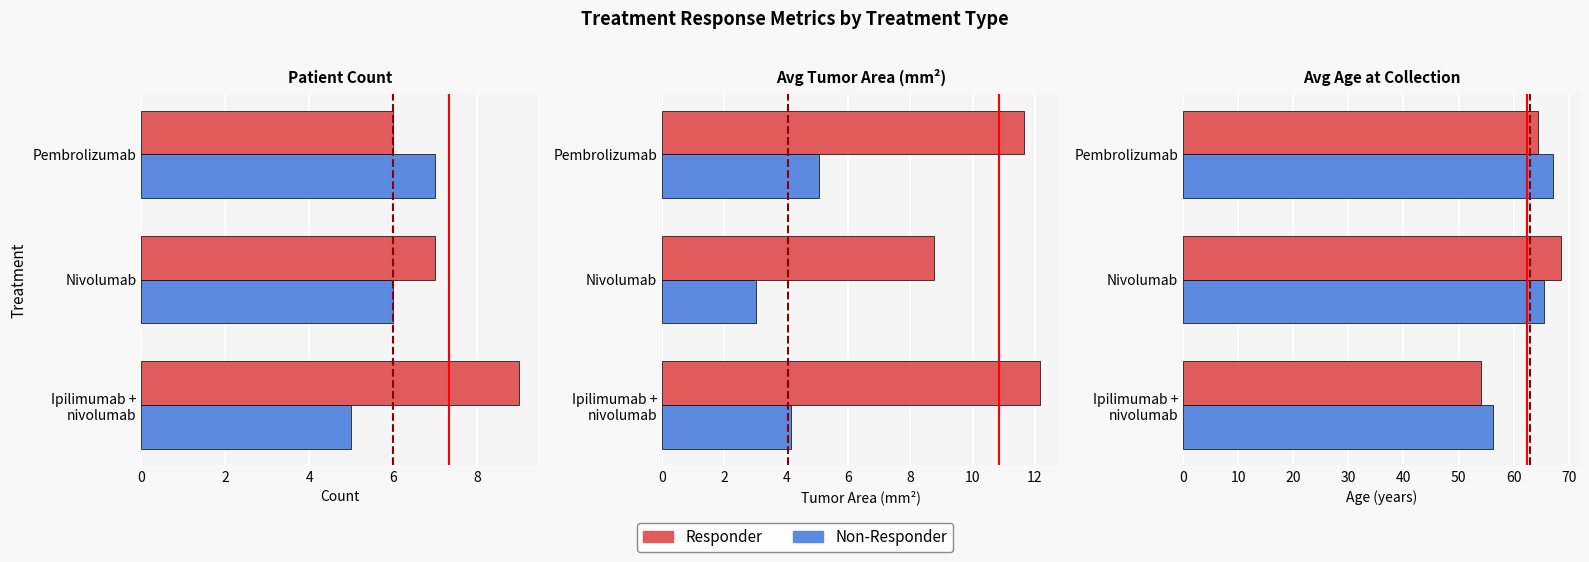

What is the greatest value displayed?

68.6